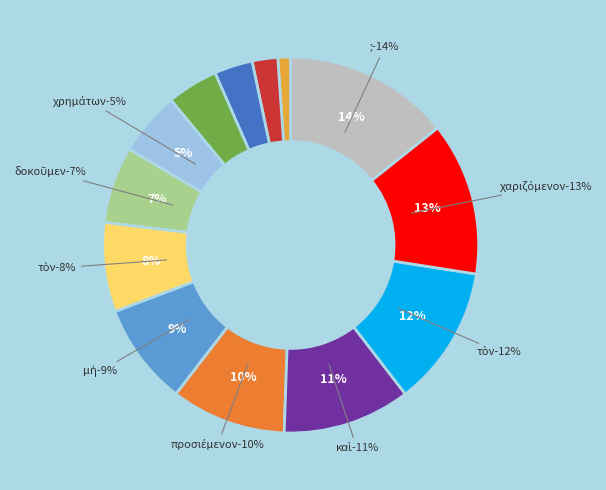

The χρημάτων slice represents 1% of the pie. True or false?

False